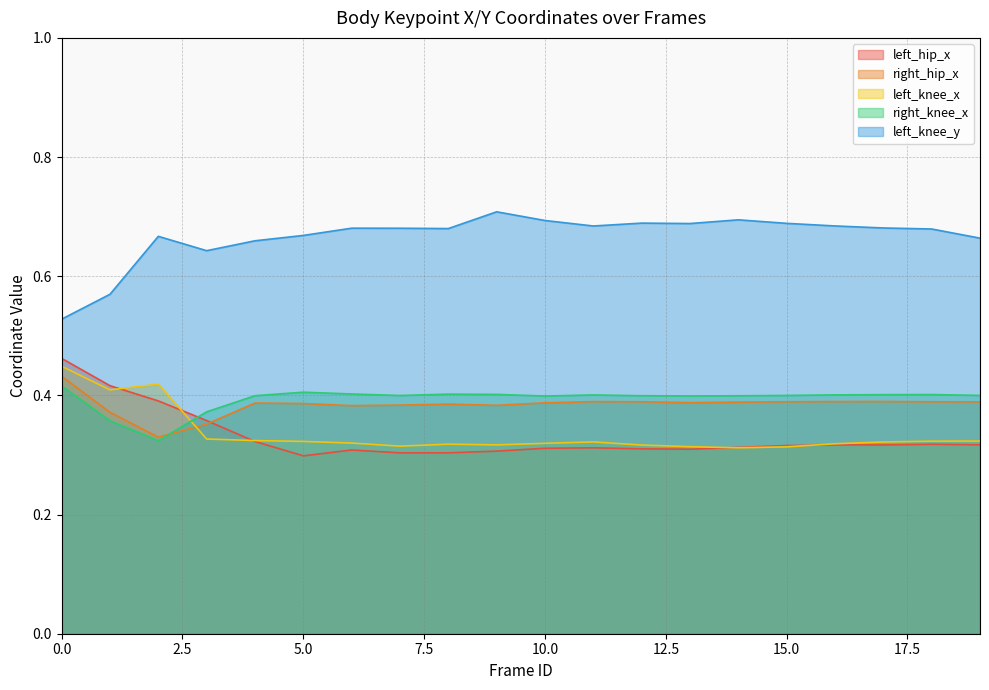

What is the average value of the left_knee_y series?

0.7